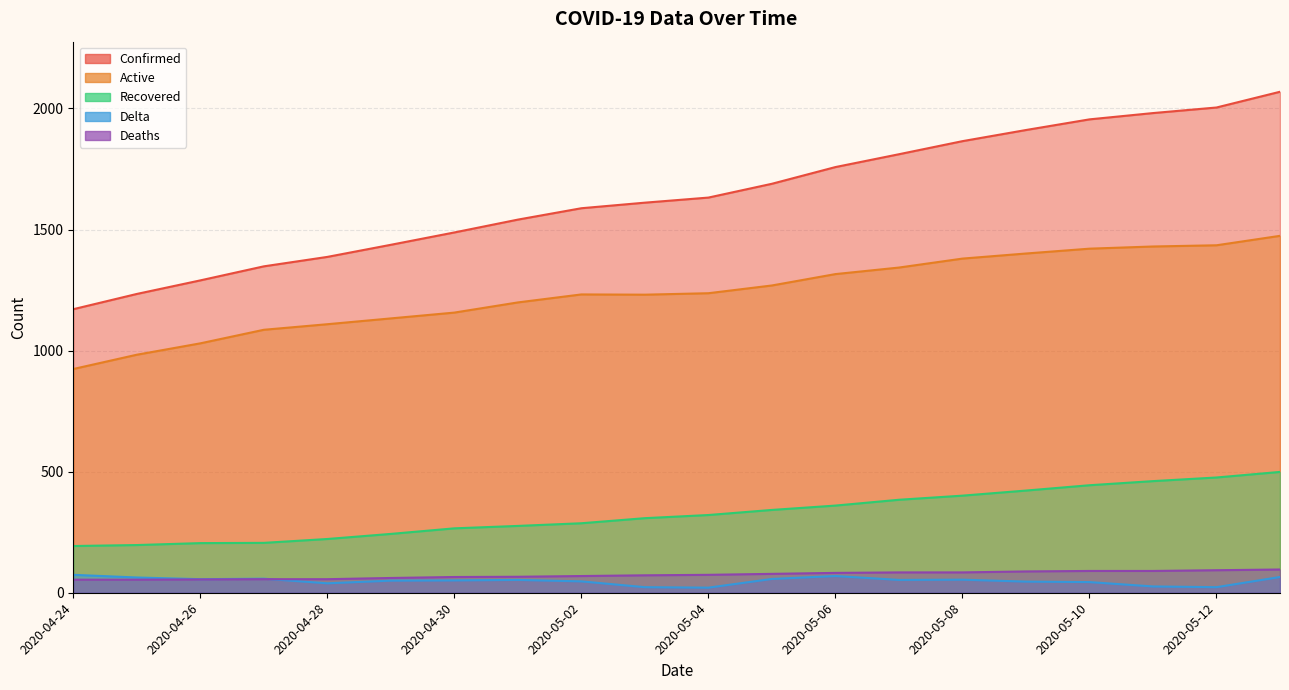

Between 2020-05-09 and 2020-05-02, which is larger?

2020-05-09